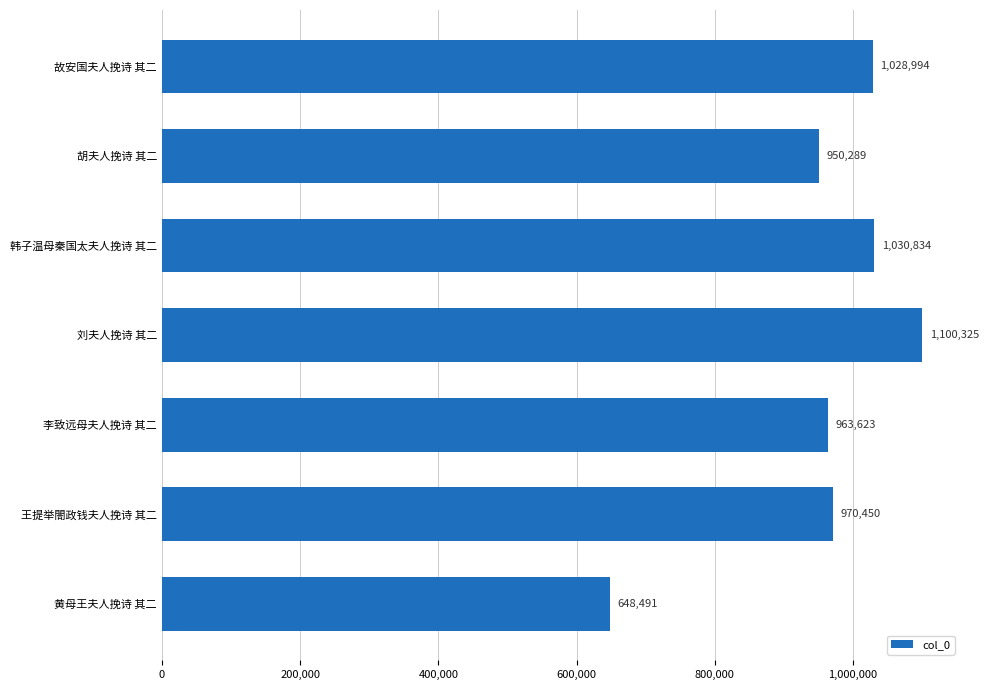

At which label is the value closest to 874408?

胡夫人挽诗 其二